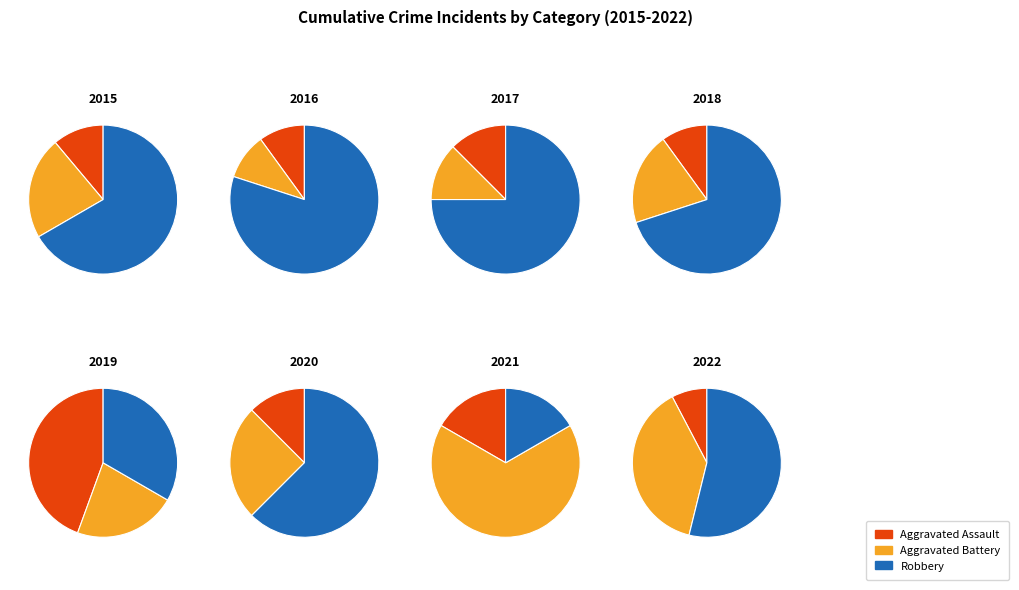

To the nearest percent, what portion does 2019 represent?

11%